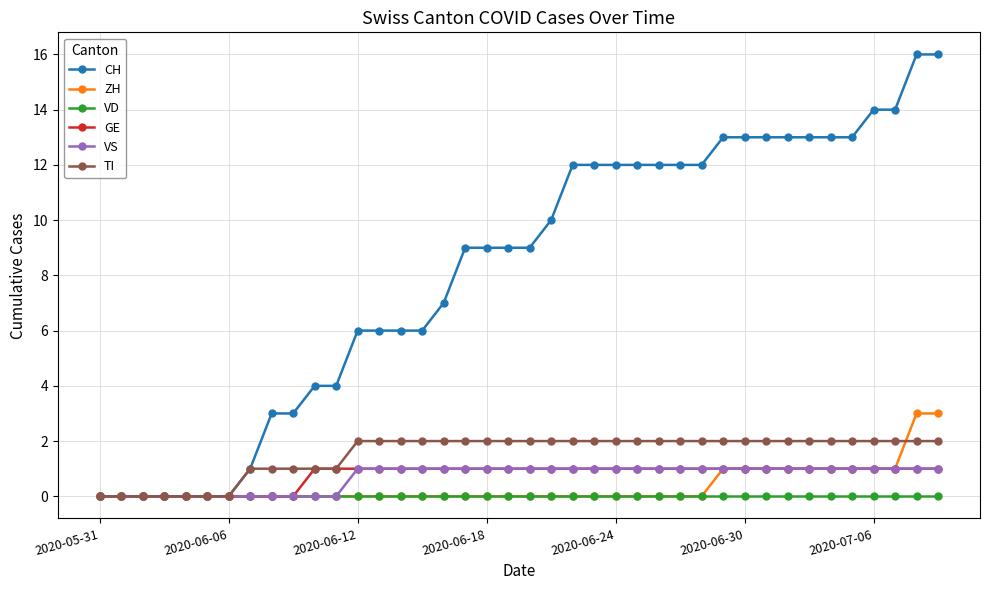

What is the value of the VS point at the 34th from the left?

1